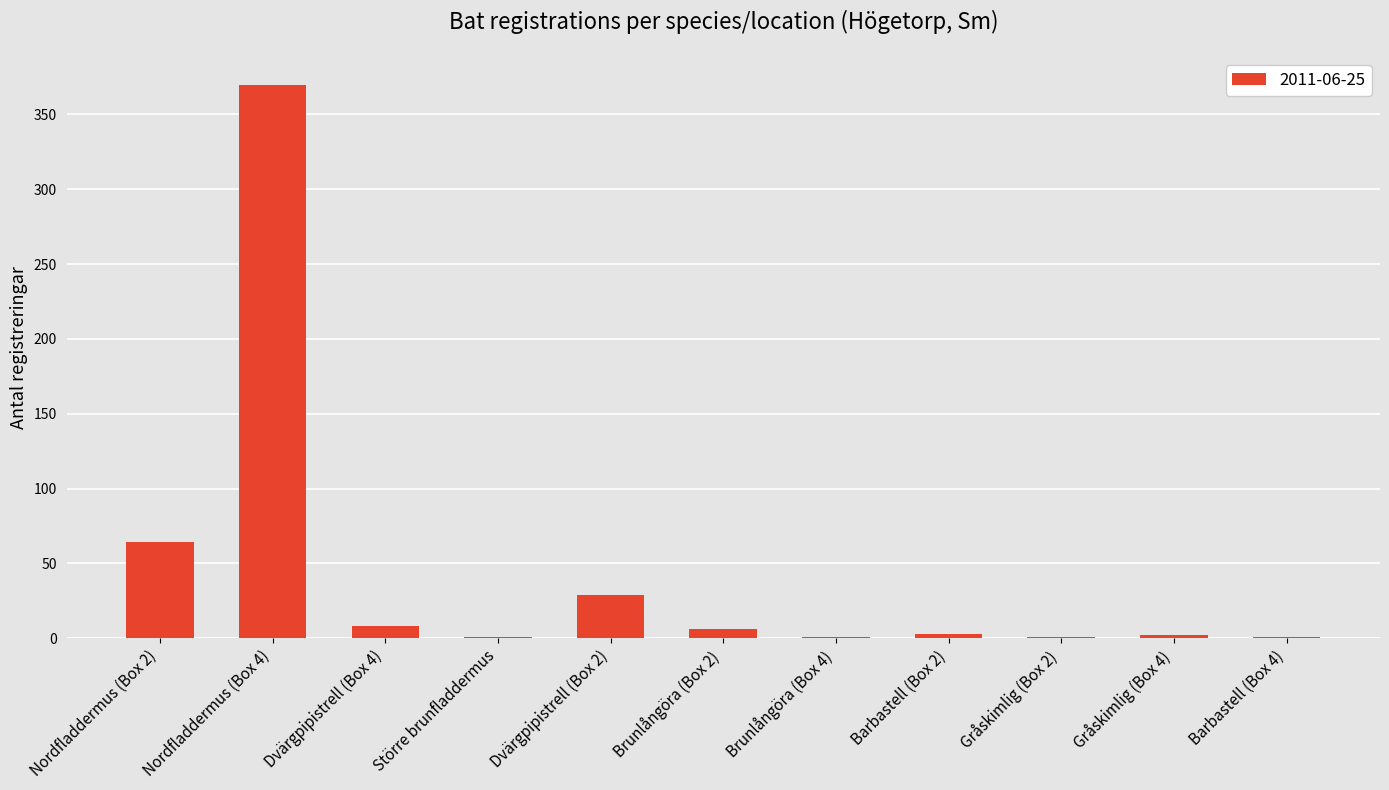

Which has a higher value, Dvärgpipistrell (Box 2) or Nordfladdermus (Box 2)?

Nordfladdermus (Box 2)